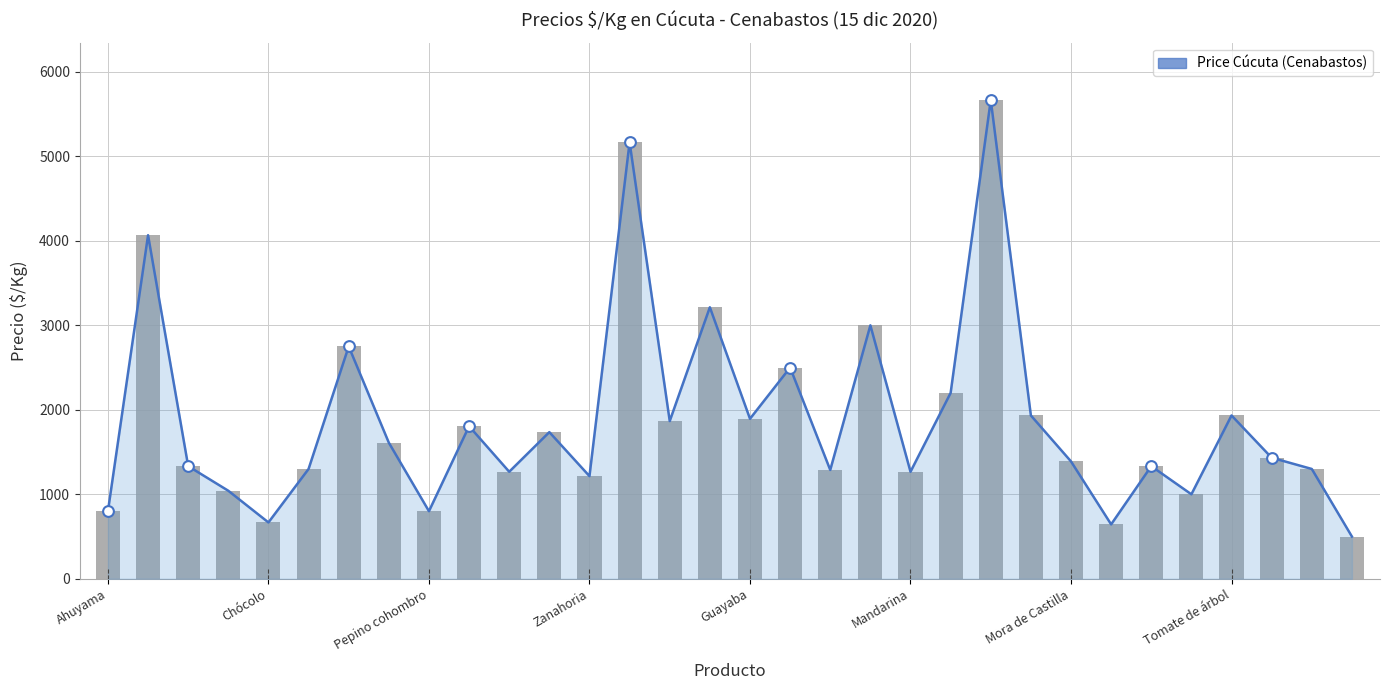

What is the ratio of the value at 17 to the value at Pepino cohombro?

1.9